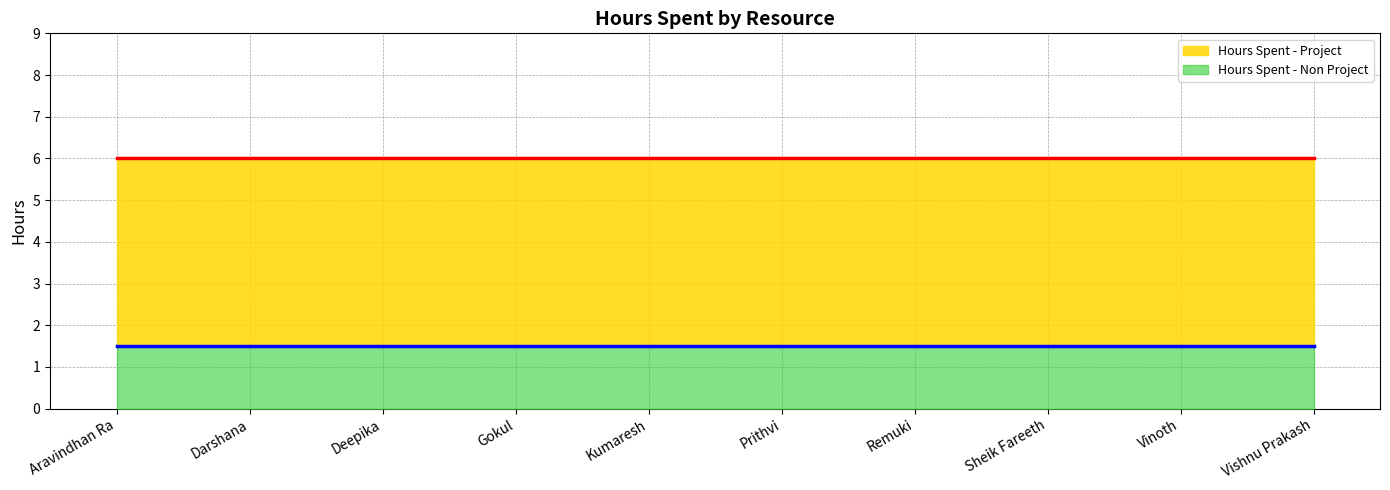

True or false: Hours Spent - Non Project and Hours Spent - Project cross at least once.

False